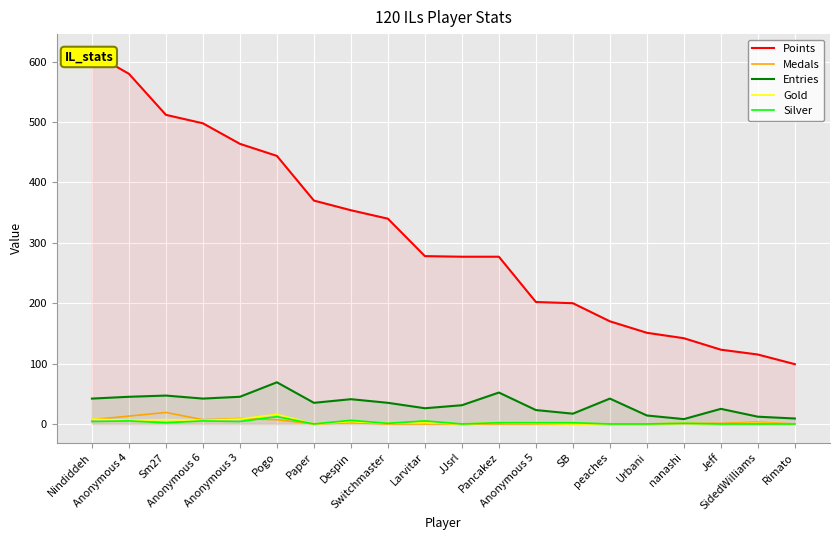

At which category is the sum across all series the highest?

Nindiddeh